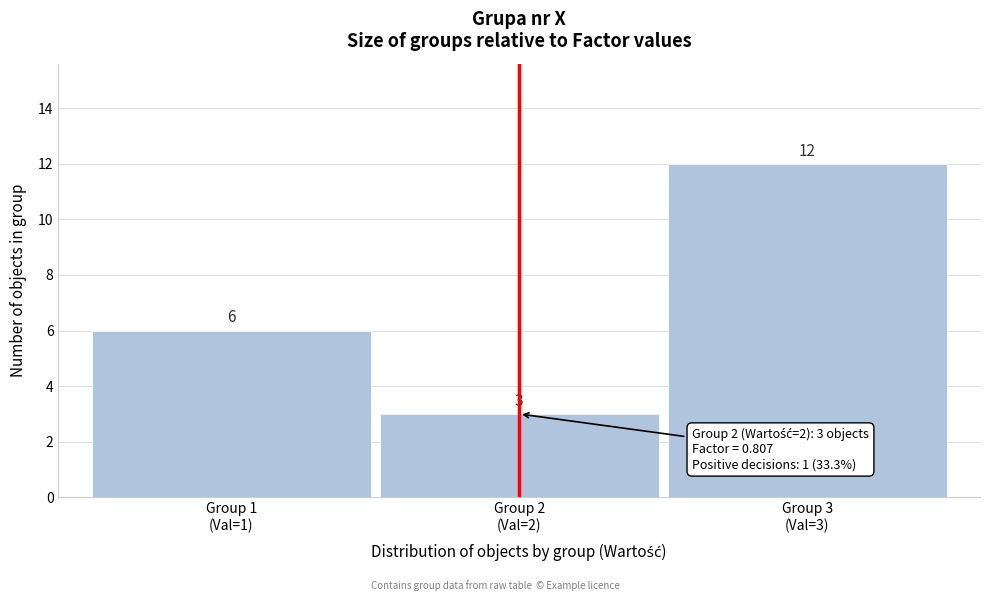

What is the value of the 3rd bar from the left?

12